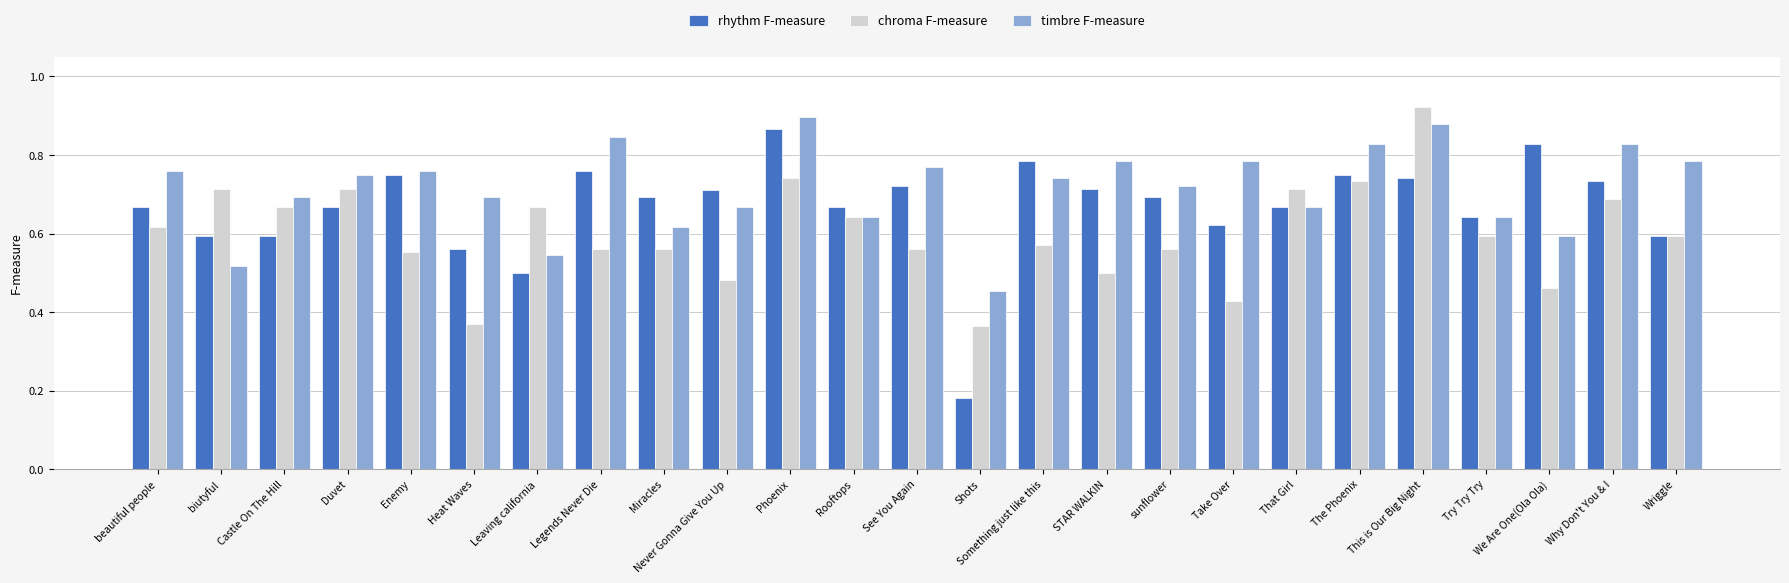

Is it true that rhythm F-measure equals 1.0 at Duvet?

False